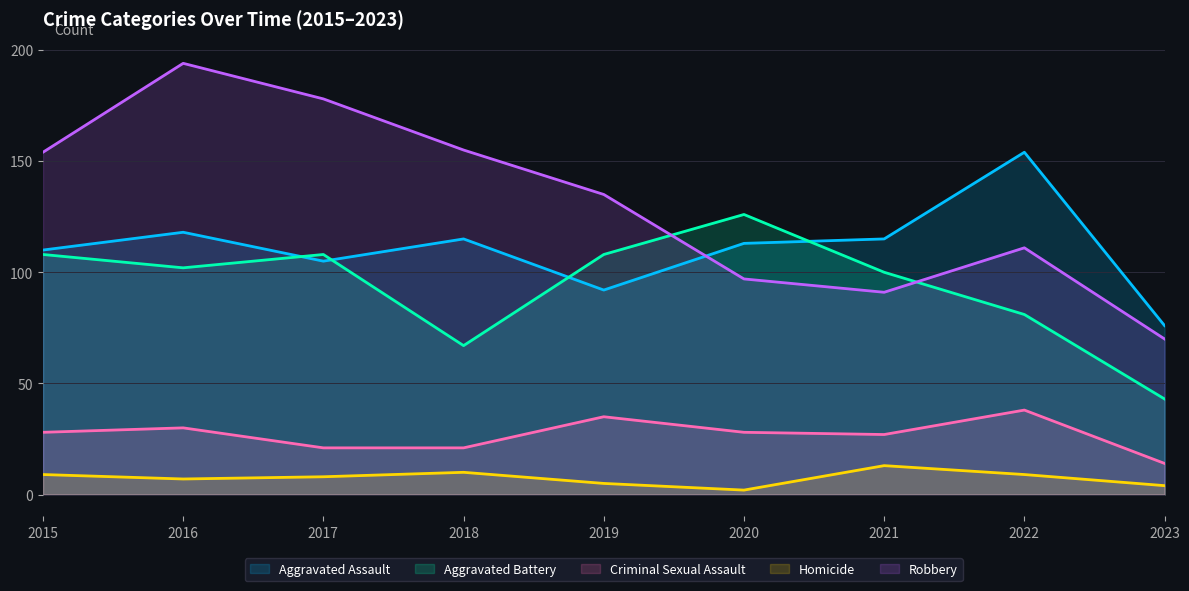

At which label is Robbery closest to 132?

2019